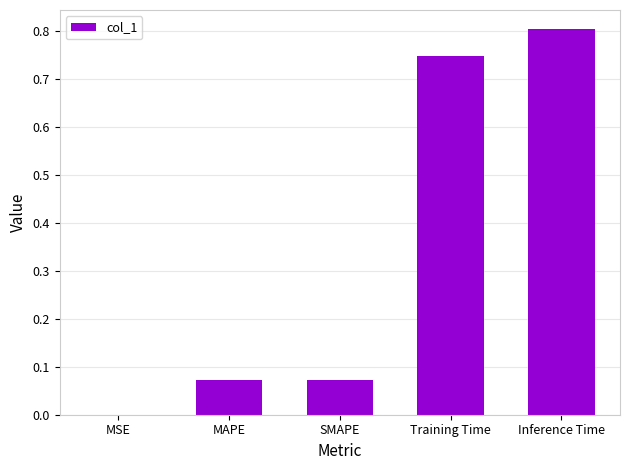

At which category does the chart reach its peak across all series?

Inference Time